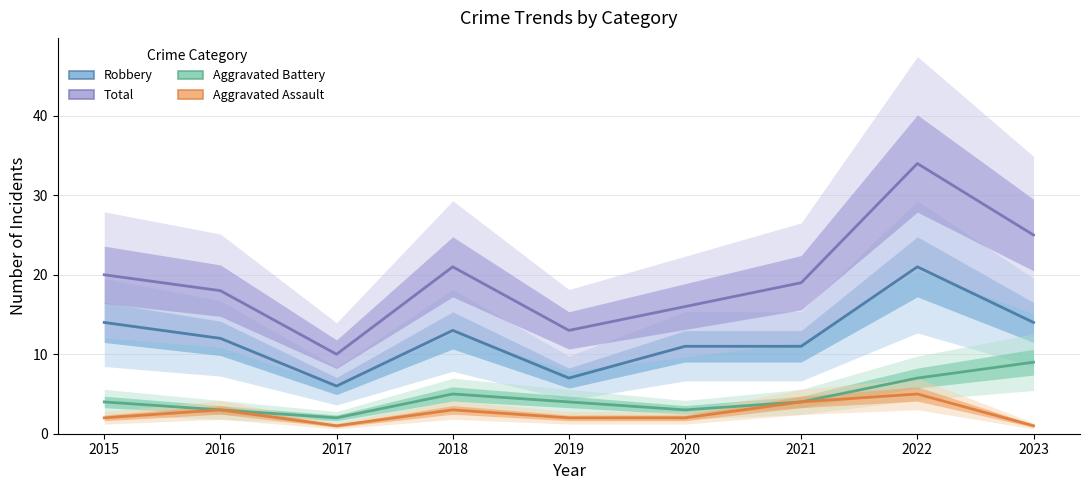

What is the value of the Robbery point at the 7th from the left?

11